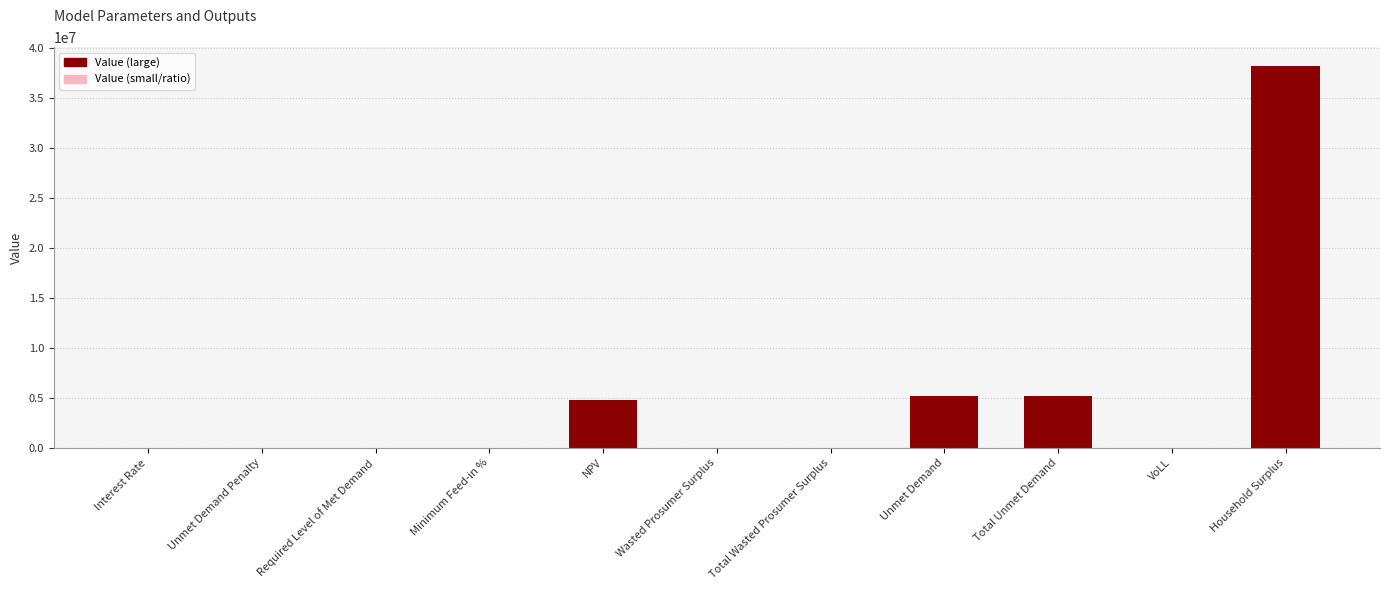

How many values exceed 0?

7